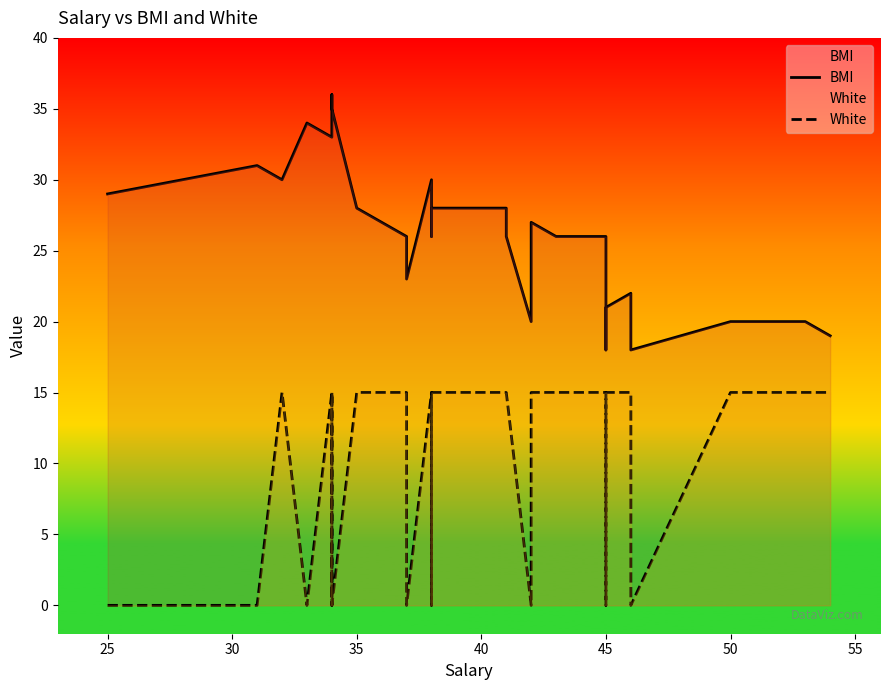

Does the chart display data point markers on the line(s)?

No